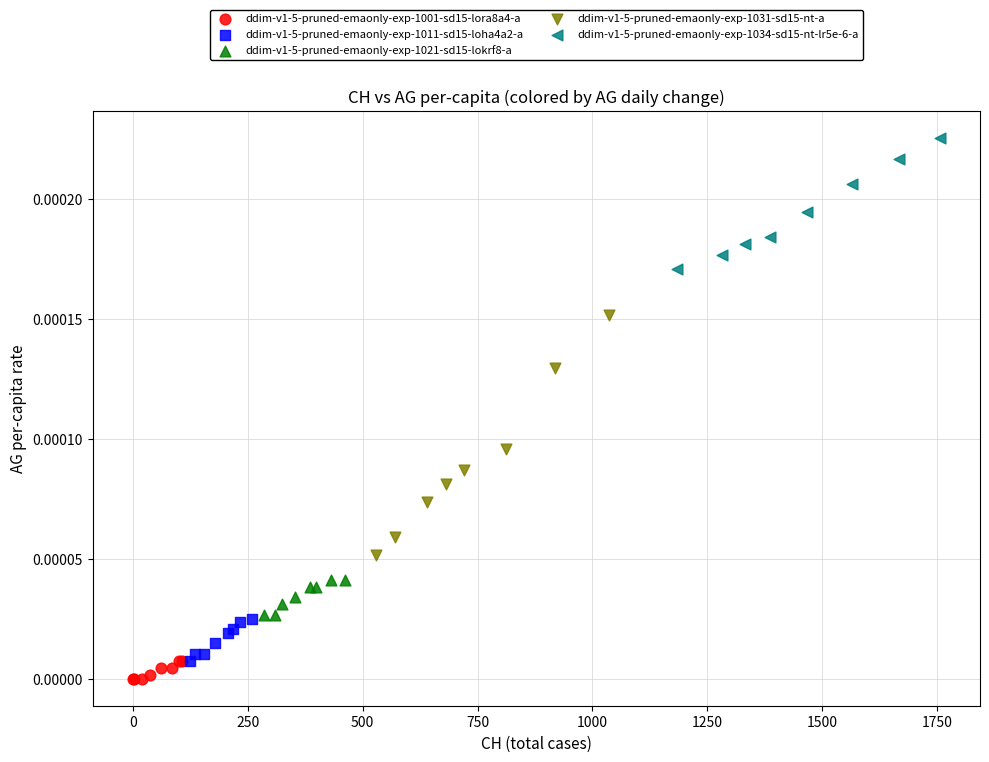

Which series has the largest Y range (max minus min)?

ddim-v1-5-pruned-emaonly-exp-1031-sd15-nt-a